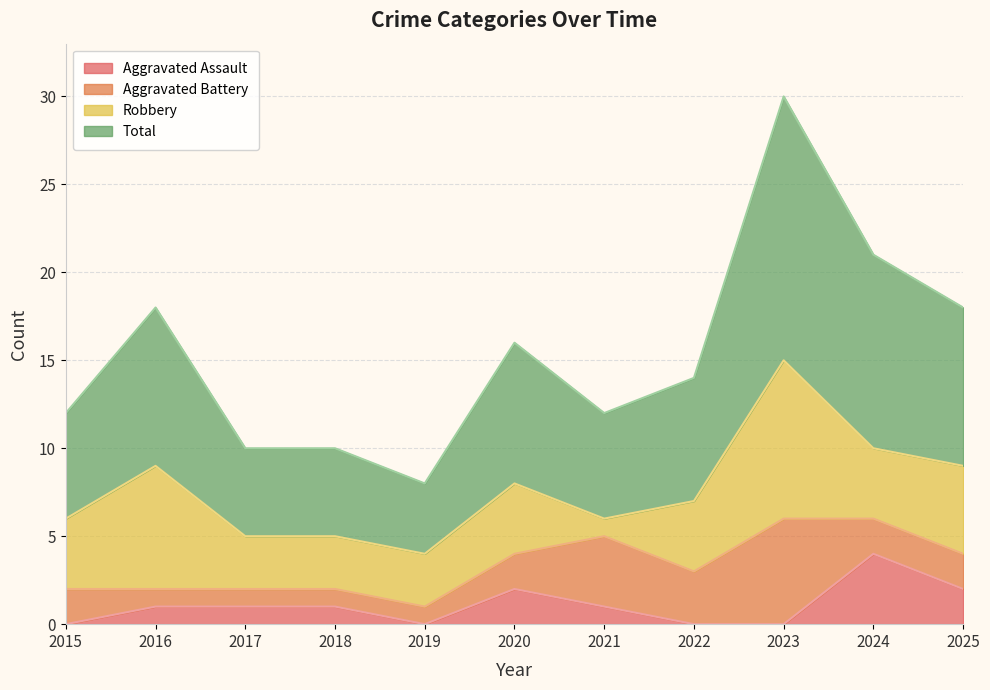

At how many categories does at least one series exceed 20?

2